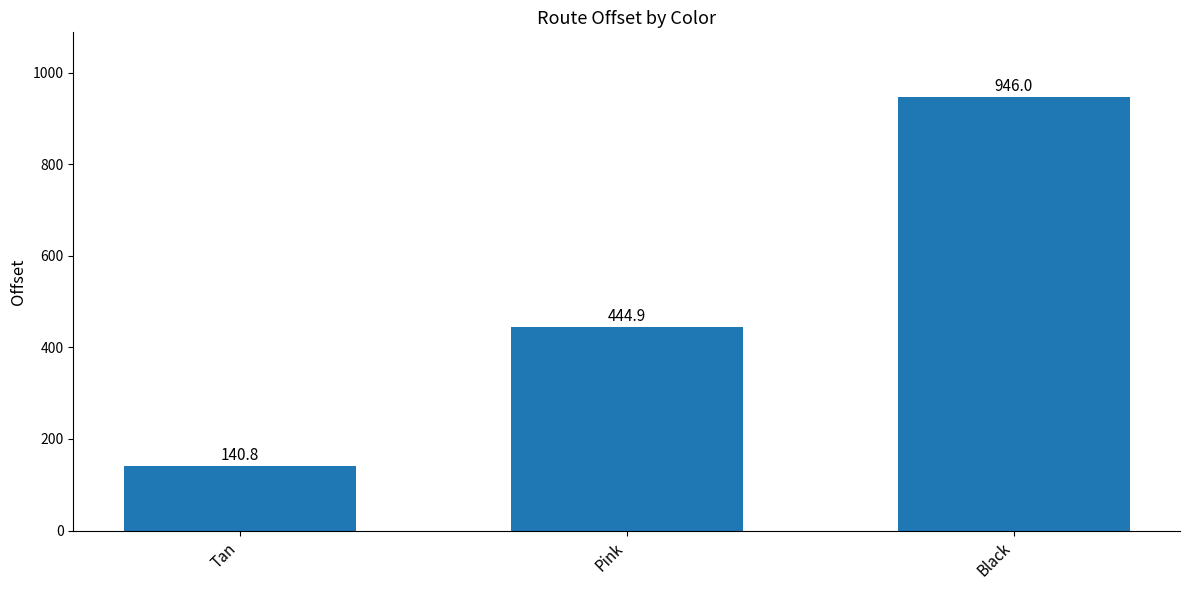

Reading right to left, extract all data points from this chart.

Black=946.0	Pink=444.9	Tan=140.8